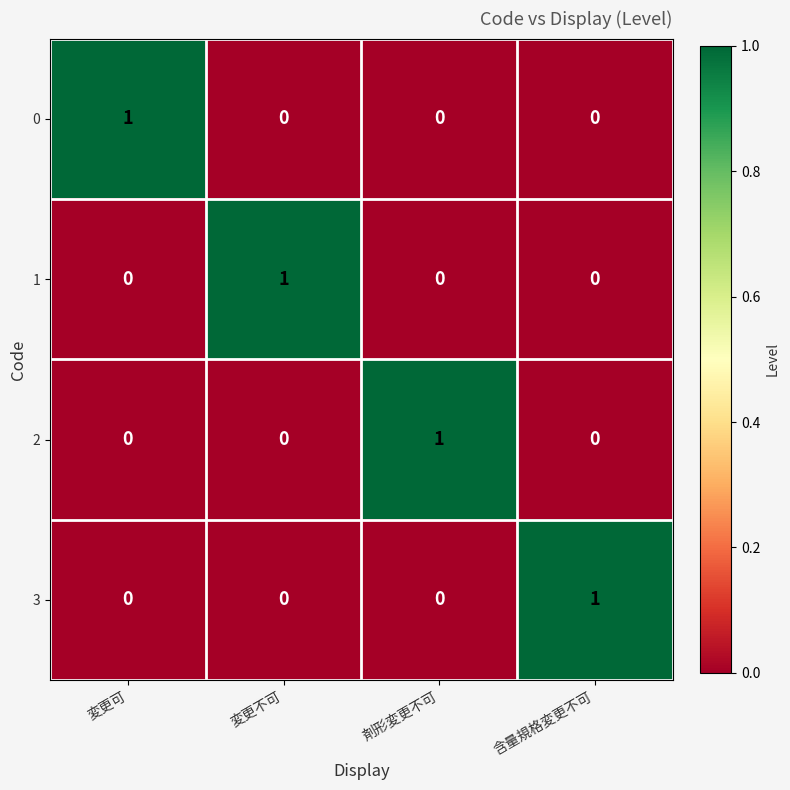

Is the value of 0 at 変更可 greater than the value of 2 at 含量規格変更不可?

Yes